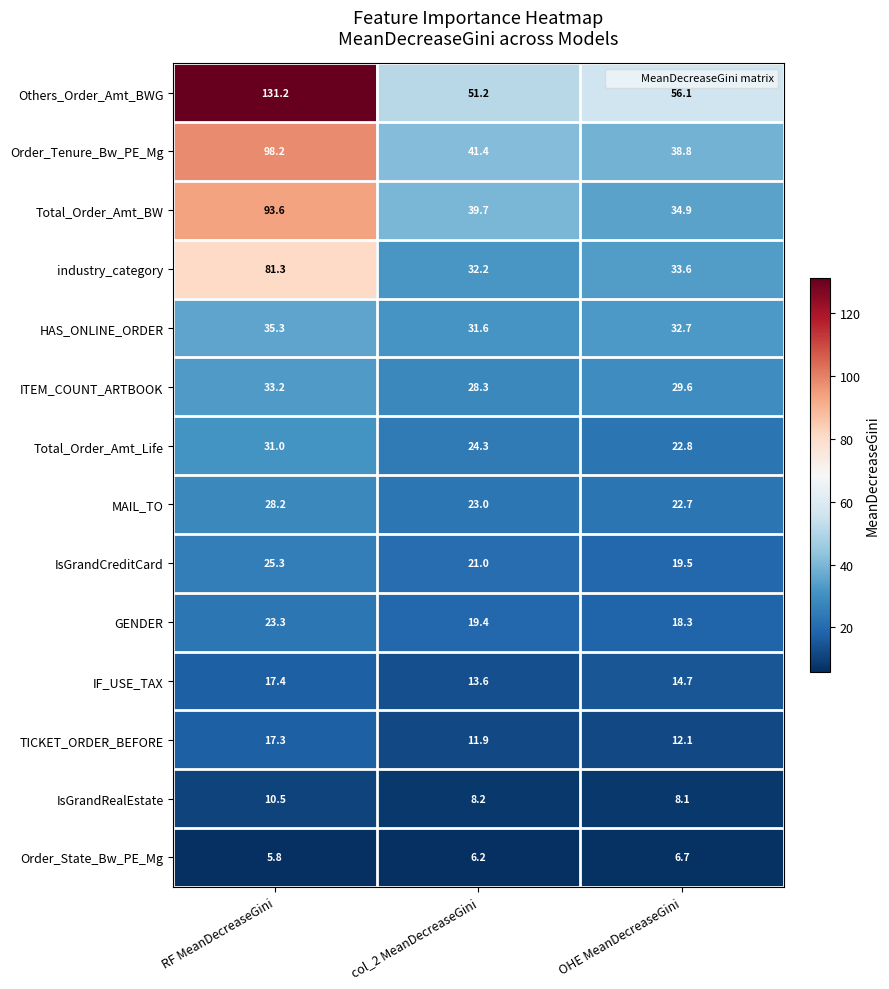

What is the minimum value for Others_Order_Amt_BWG?

51.2